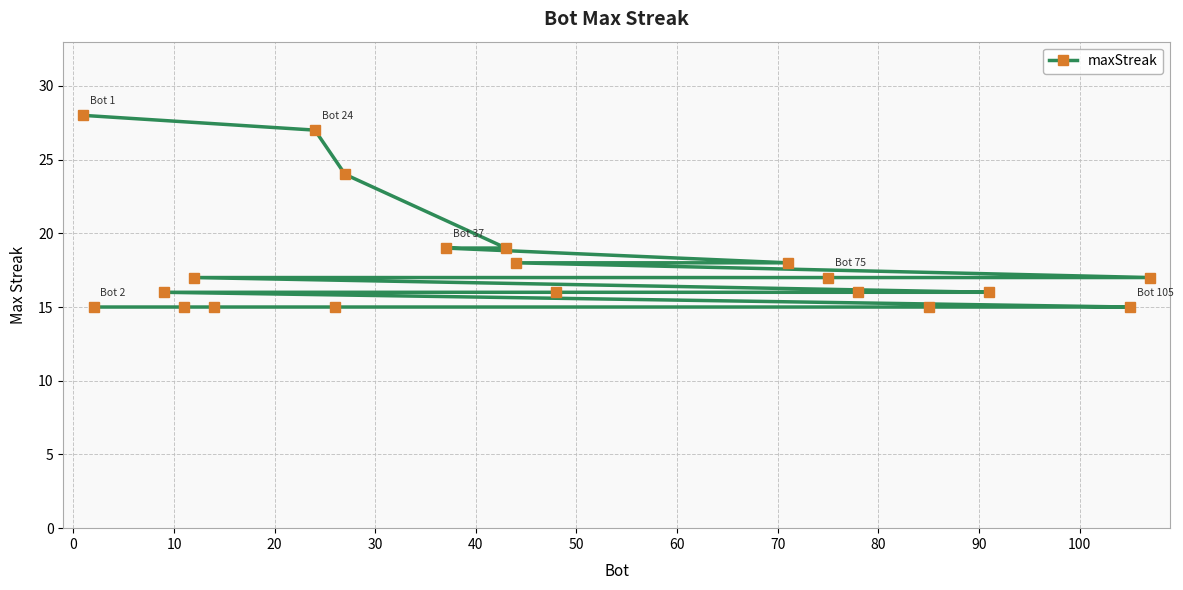

How many lines are shown in the chart?

1